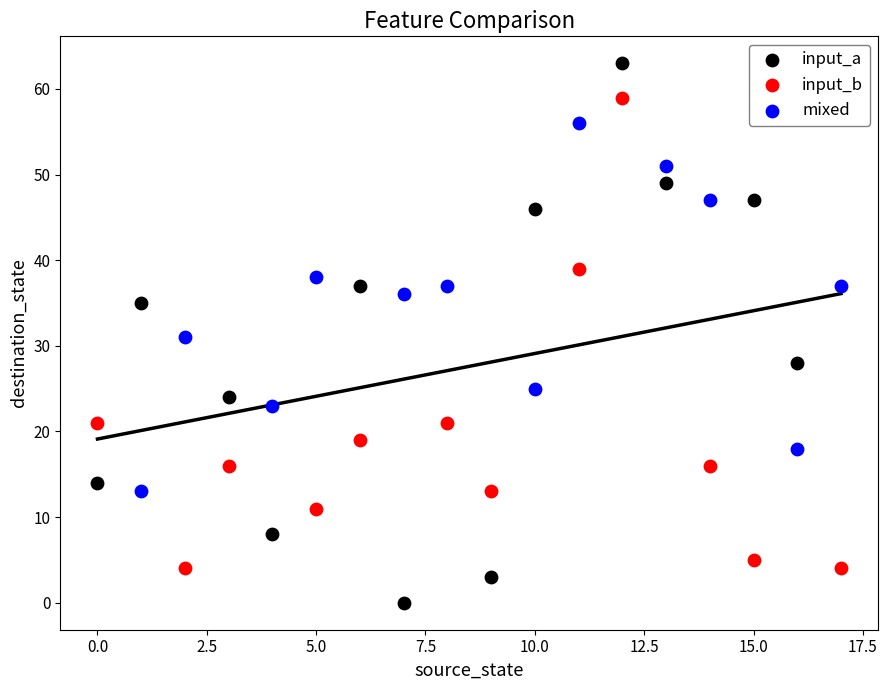

What are all the series names shown in the legend?

input_a, input_b, mixed